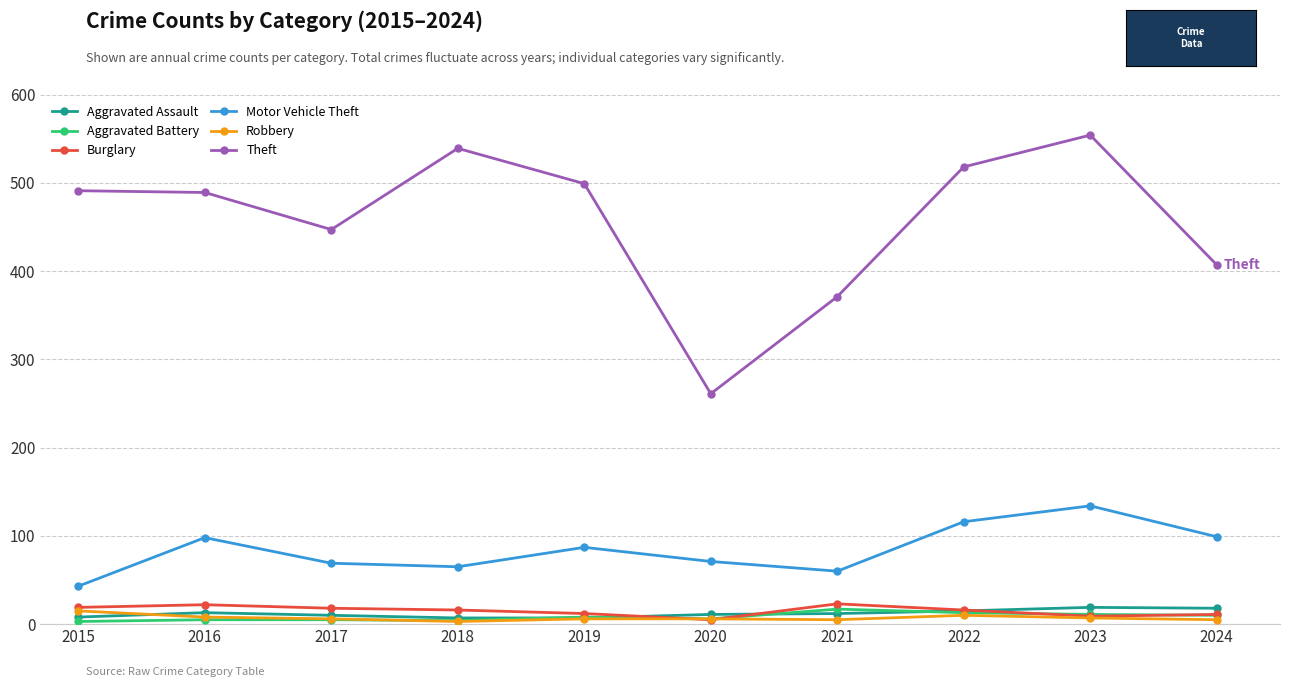

How many times do Aggravated Assault and Burglary cross each other?

3